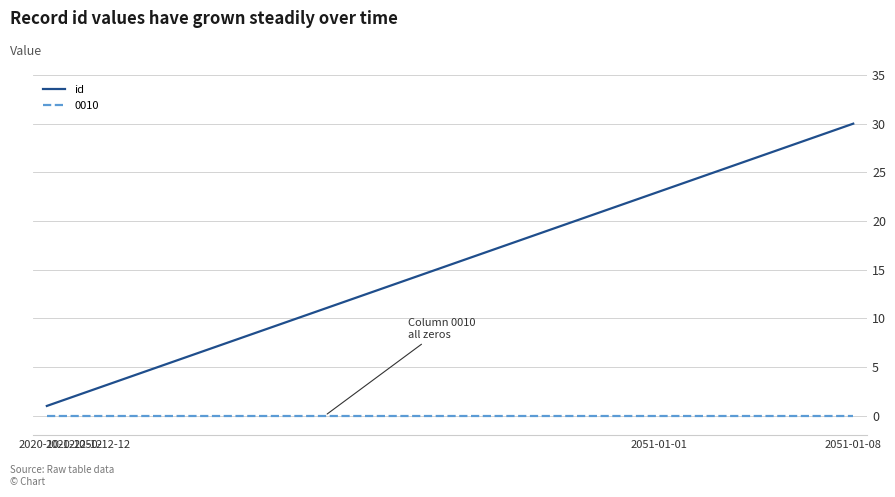

What is the difference between the maximum and minimum values in the id series?

29